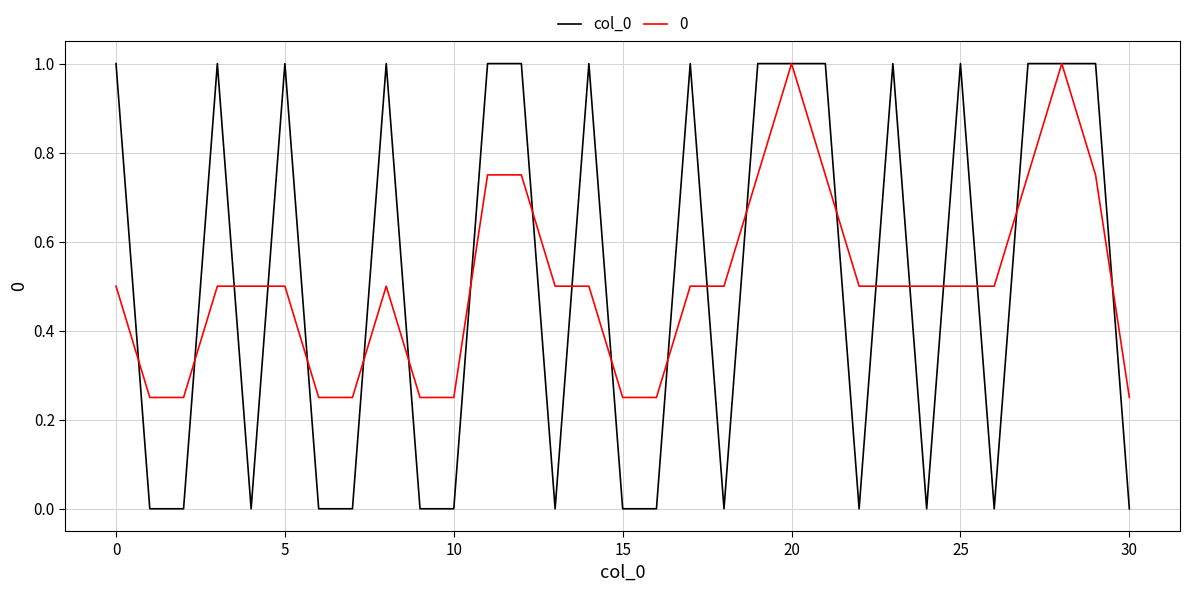

Which series has the widest spread of values?

col_0